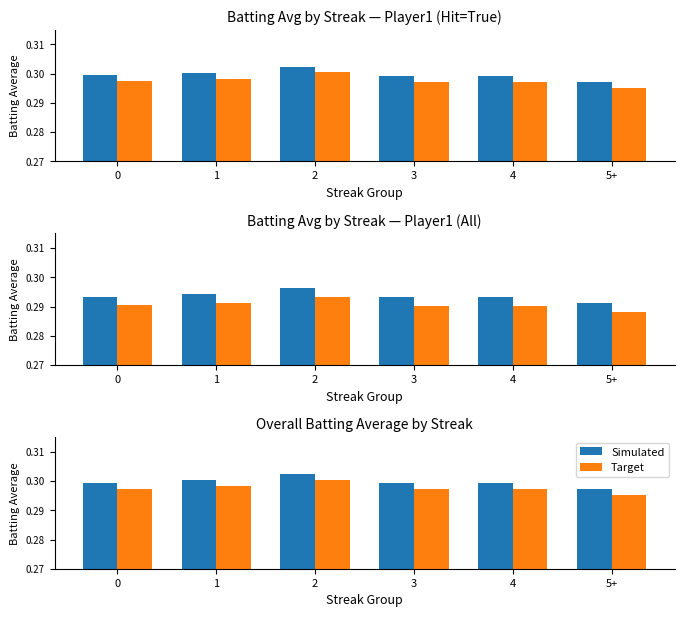

Are the bars horizontal?

No